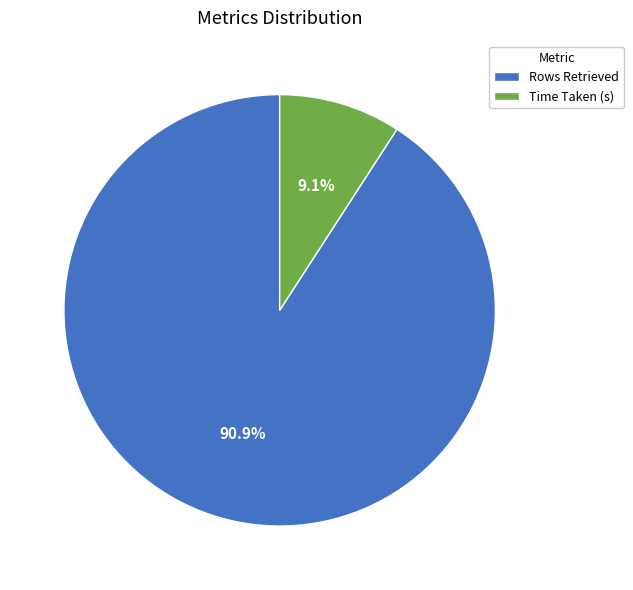

What percentage is the Rows Retrieved slice, to the nearest percent?

91%